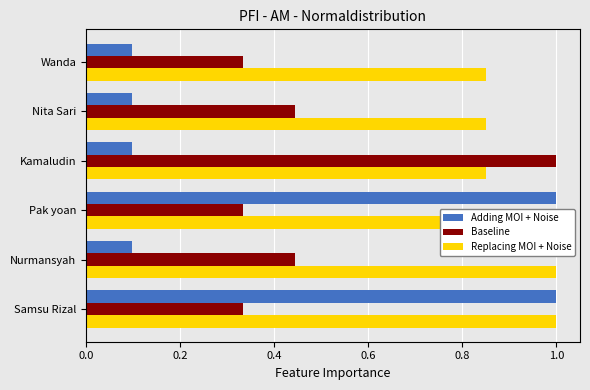

Is it true that Adding MOI + Noise equals 1.0 at Samsu Rizal?

True